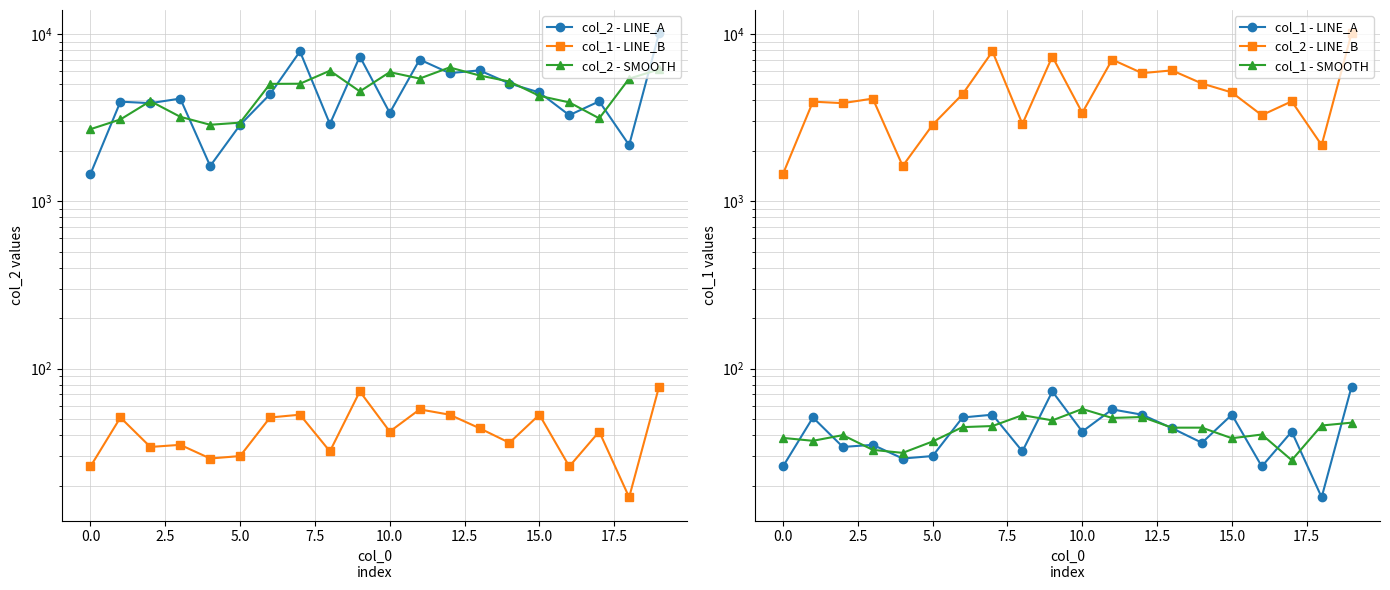

Reading right to left, extract all data points from this chart.

col_2 - LINE_A: 10098.0	2165.0	3955.0	3268.0	4468.0	5054.0	6054.0	5829.0	7026.0	3376.0	7328.0	2895.0	7859.0	4362.0	2861.0	1624.0	4107.0	3856.0	3936.0	1456.0
col_1 - LINE_B: 78.0	17.0	42.0	26.0	53.0	36.0	44.0	53.0	57.0	42.0	73.0	32.0	53.0	51.0	30.0	29.0	35.0	34.0	51.0	26.0
col_2 - SMOOTH: 6131.5	5406.0	3129.3	3897.0	4263.3	5192.0	5645.7	6303.0	5410.3	5910.0	4533.0	6027.3	5038.7	5027.3	2949.0	2864.0	3195.7	3966.3	3082.7	2696.0
col_1 - LINE_A: 78.0	17.0	42.0	26.0	53.0	36.0	44.0	53.0	57.0	42.0	73.0	32.0	53.0	51.0	30.0	29.0	35.0	34.0	51.0	26.0
col_2 - LINE_B: 10098.0	2165.0	3955.0	3268.0	4468.0	5054.0	6054.0	5829.0	7026.0	3376.0	7328.0	2895.0	7859.0	4362.0	2861.0	1624.0	4107.0	3856.0	3936.0	1456.0
col_1 - SMOOTH: 47.5	45.7	28.3	40.3	38.3	44.3	44.3	51.3	50.7	57.3	49.0	52.7	45.3	44.7	36.7	31.3	32.7	40.0	37.0	38.5